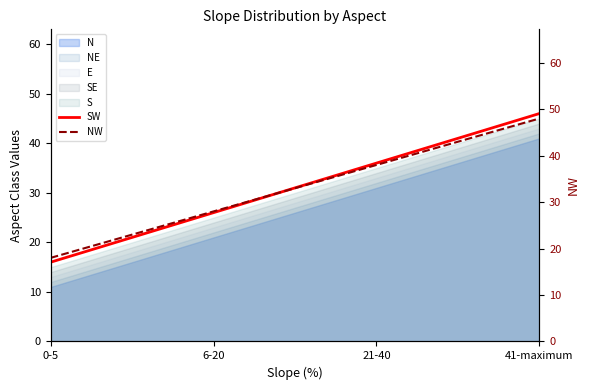

At which category is the sum across all series the highest?

41-maximum